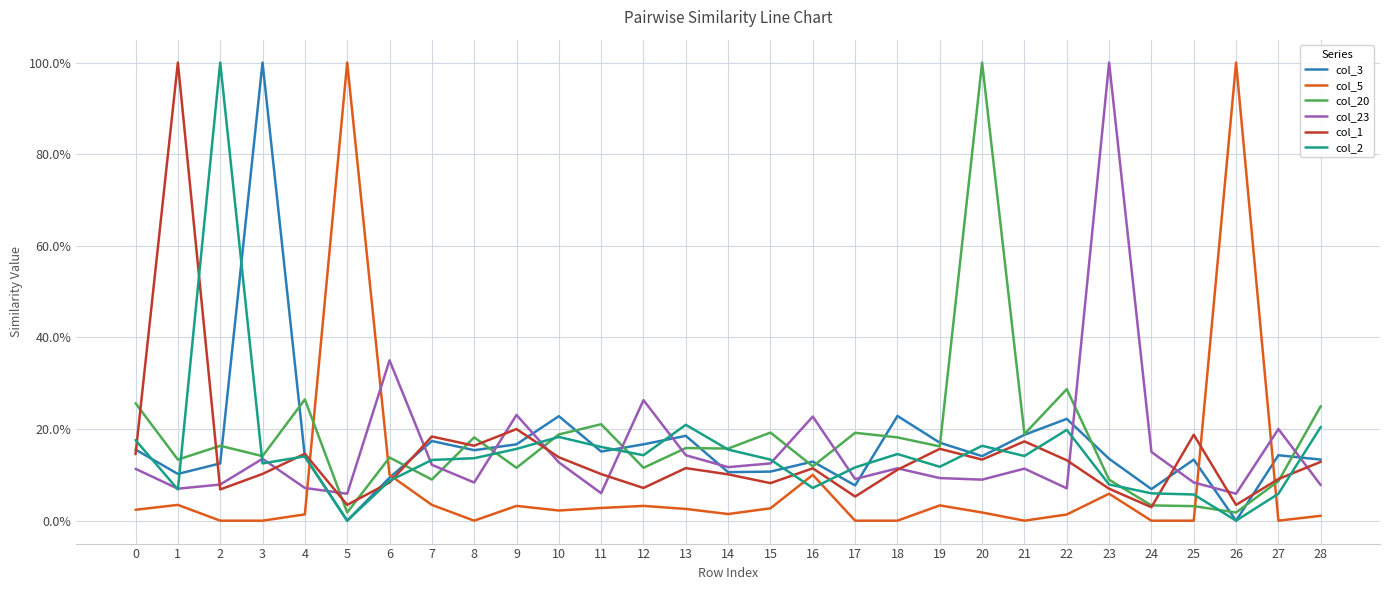

What are all the series names shown in the legend?

col_3, col_5, col_20, col_23, col_1, col_2